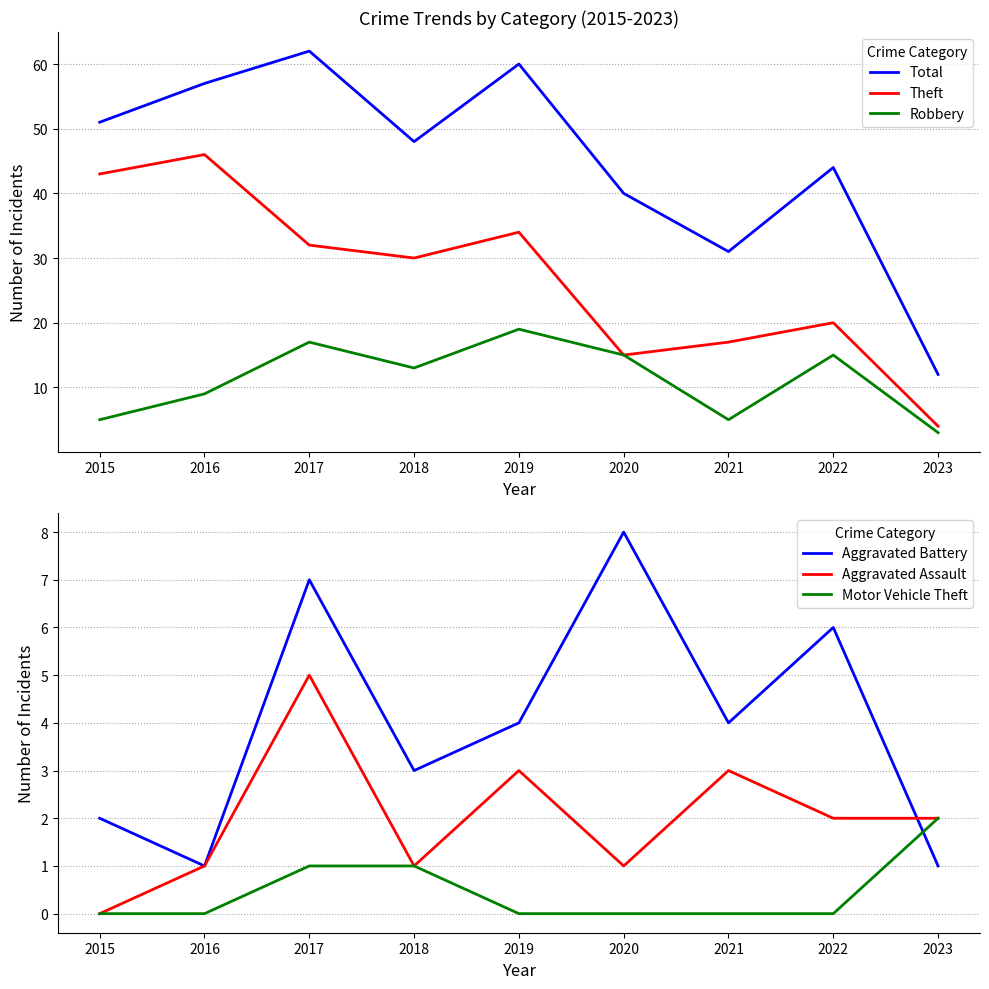

True or false: Total and Robbery intersect in this chart.

False